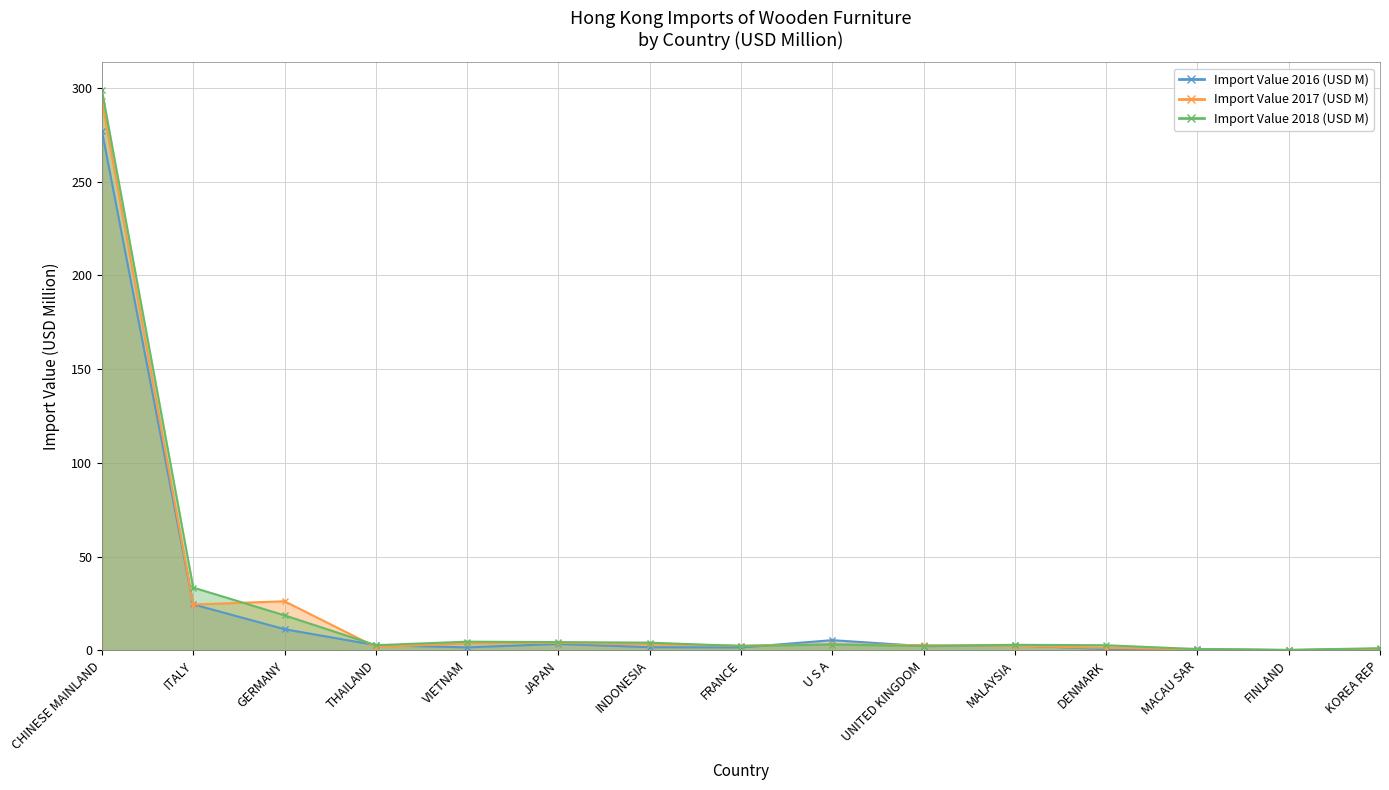

Which series has the widest spread of values?

Import Value 2018 (USD M)